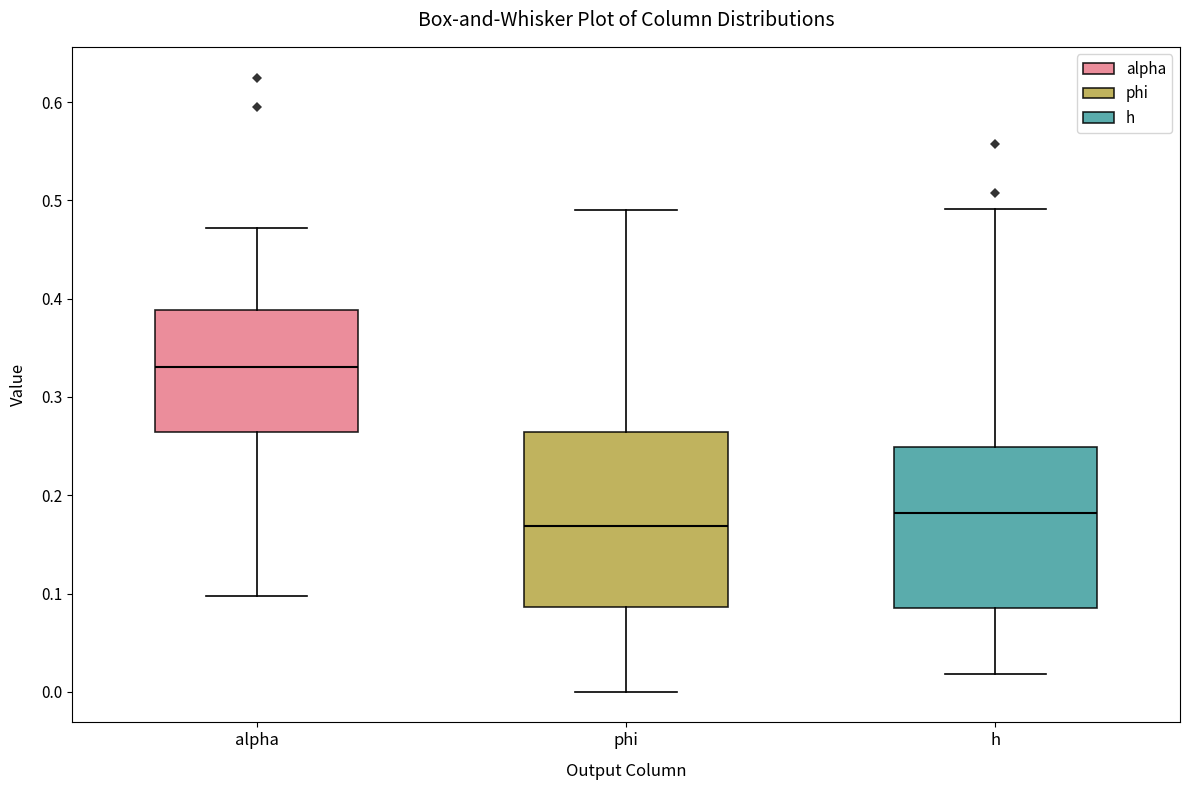

Where does the upper whisker of the box for phi end on the y-axis? The values are not printed on the chart, so give them approximately, as read against the axis.

0.49